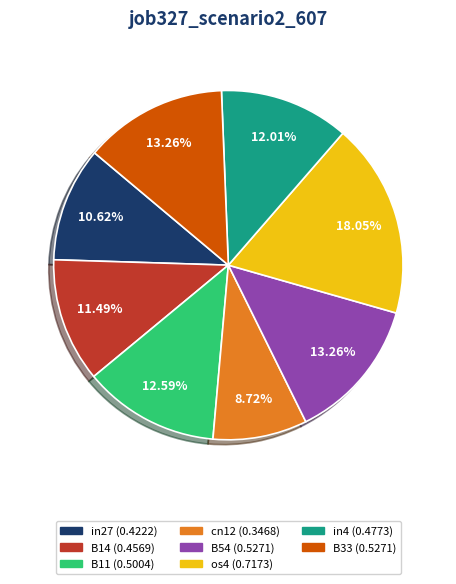

Is there any slice that represents more than half of the pie?

No